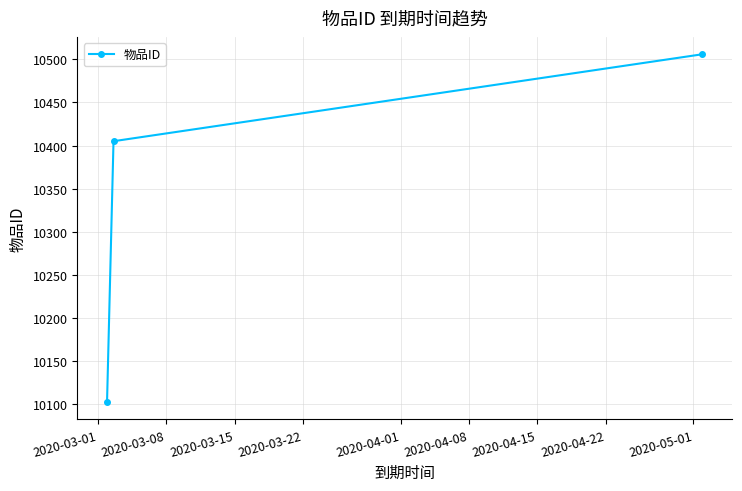

What is the average value?

10338